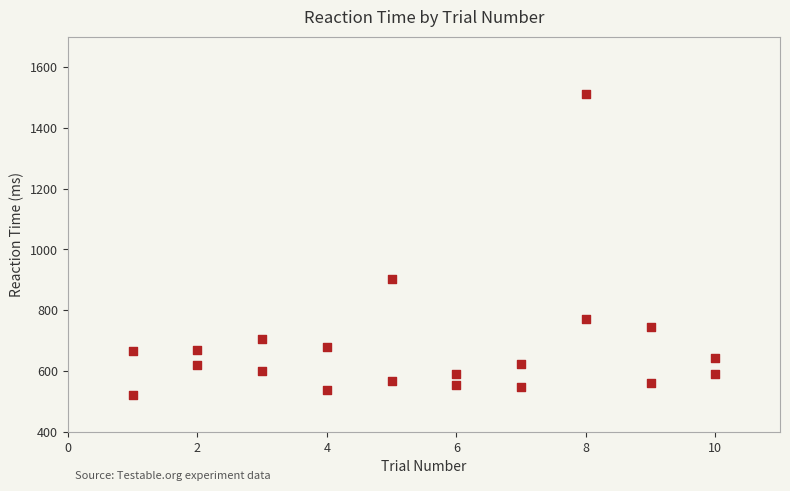

What is the range of X values (max minus min)?

9